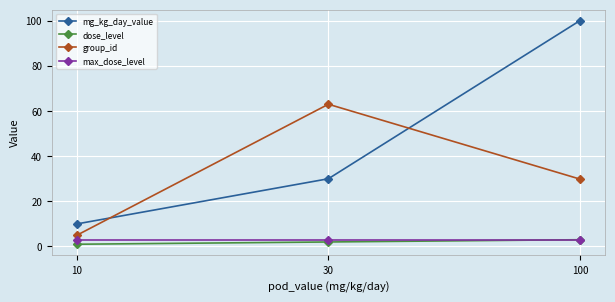

At which label is mg_kg_day_value closest to 55?

30